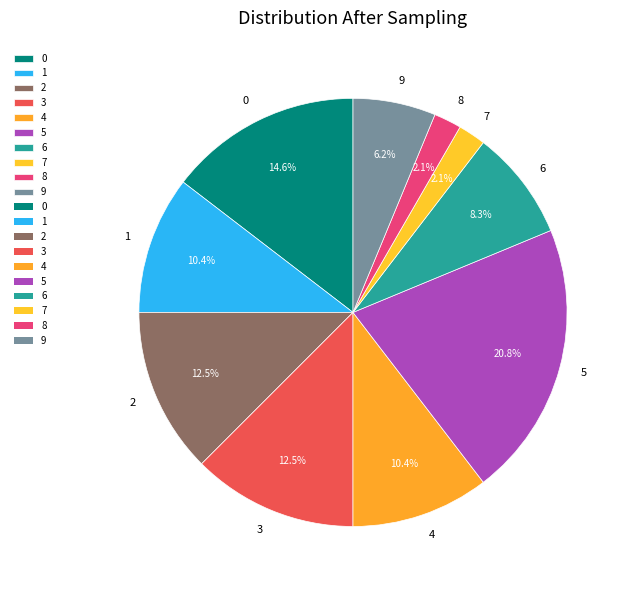

What percentage is the 6 slice, to the nearest percent?

8%